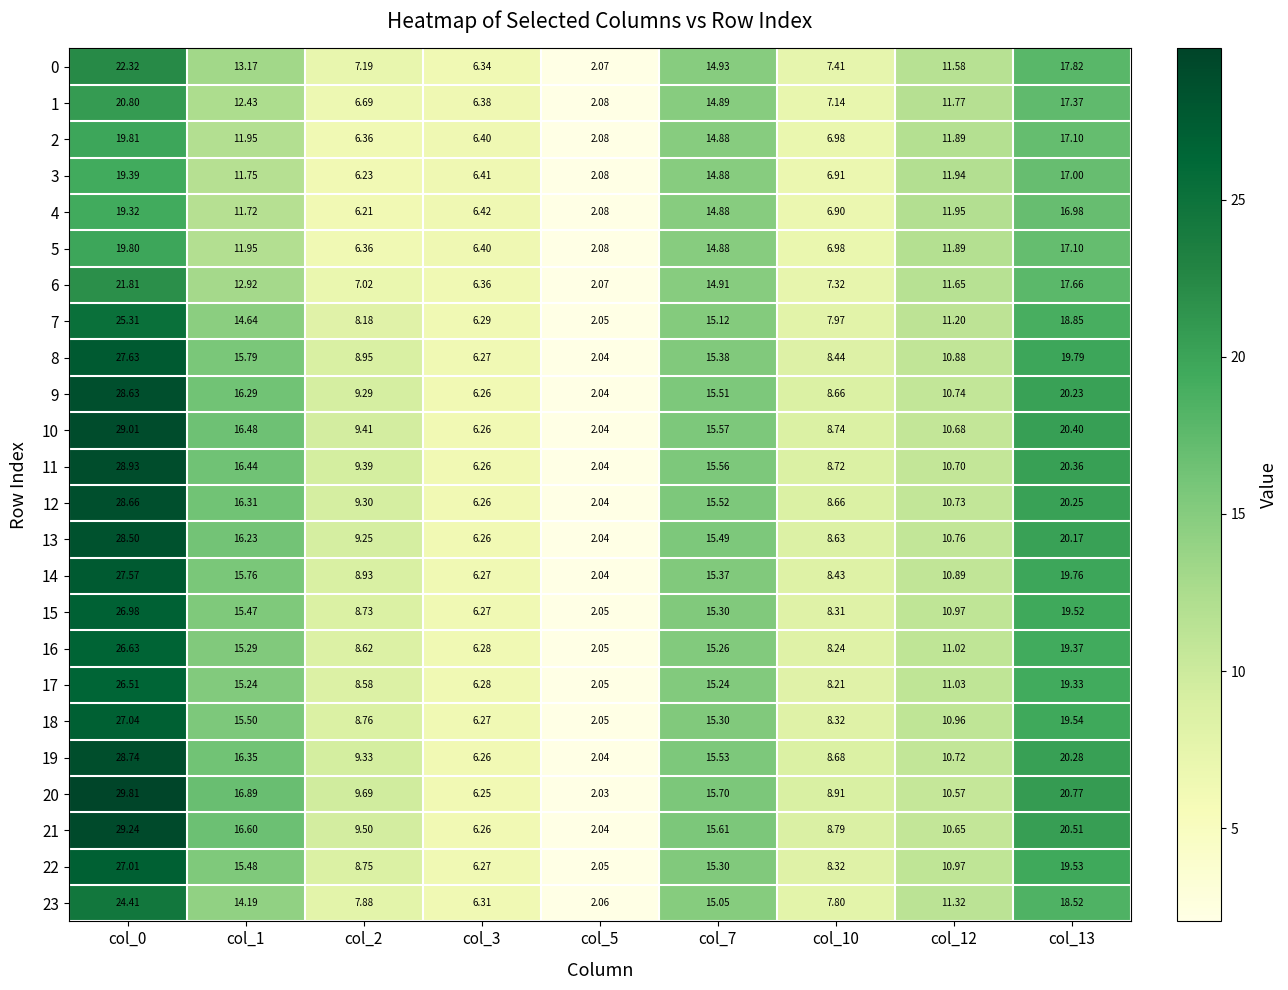

At which category is the sum across all series the highest?

col_0